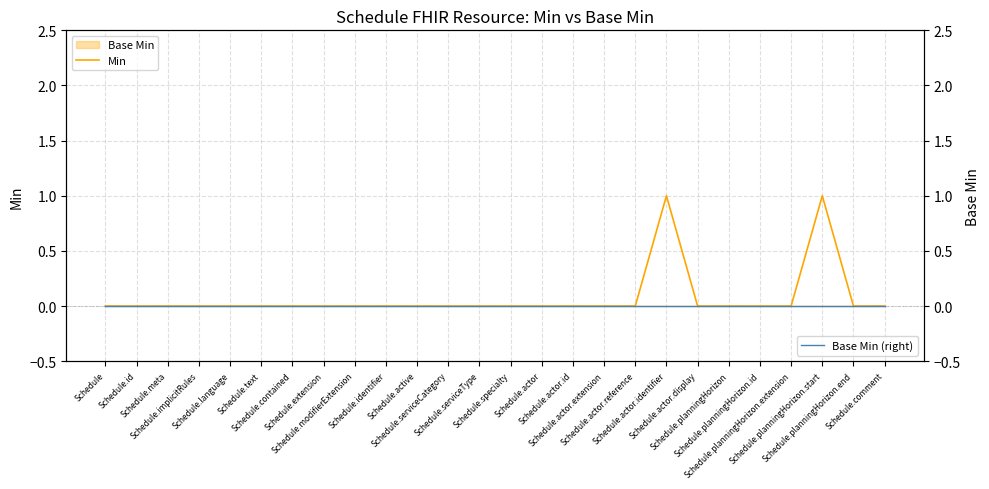

True or false: Base Min (right) and Min intersect in this chart.

False